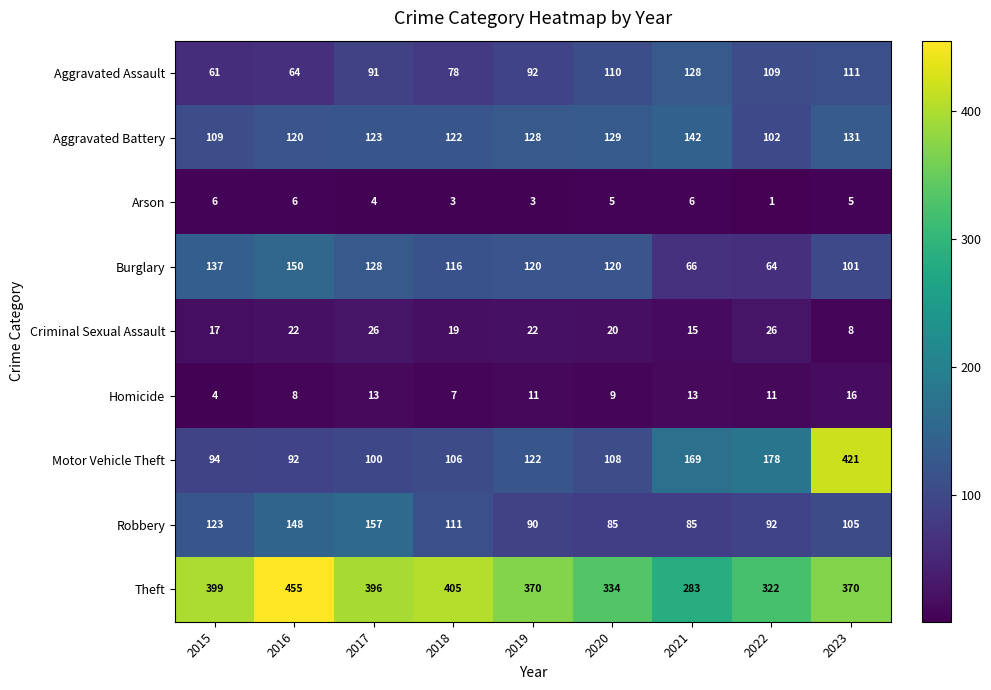

What is the average value of the Criminal Sexual Assault series?

19